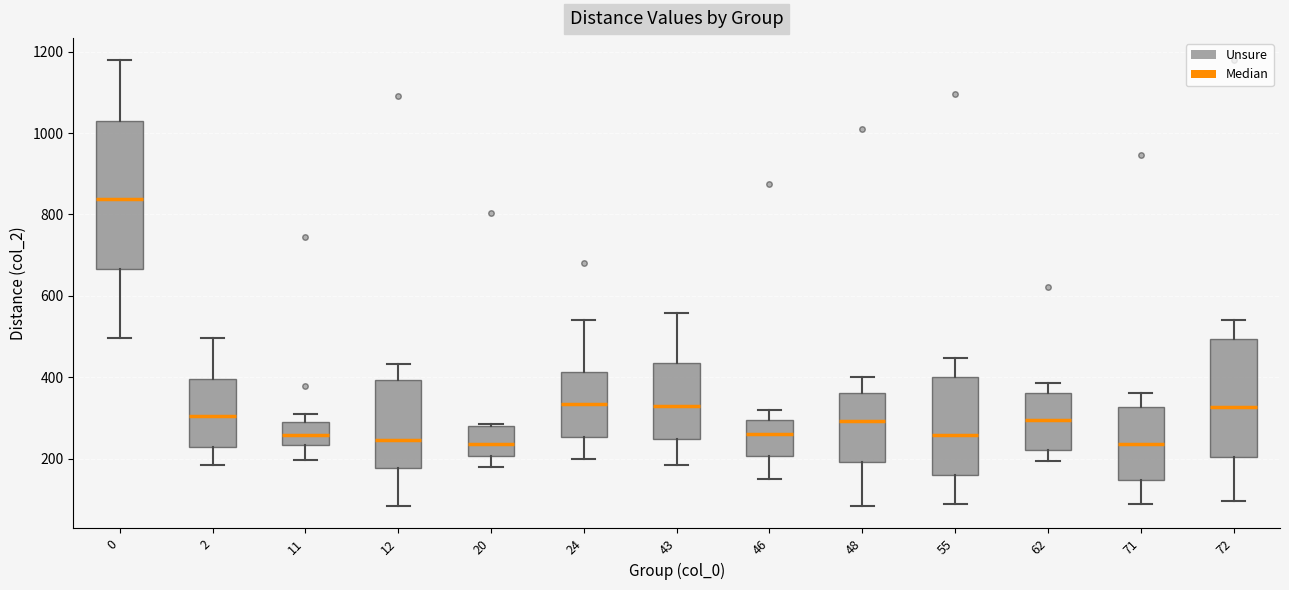

Which box is the tallest, from its lower edge to its upper edge?

0